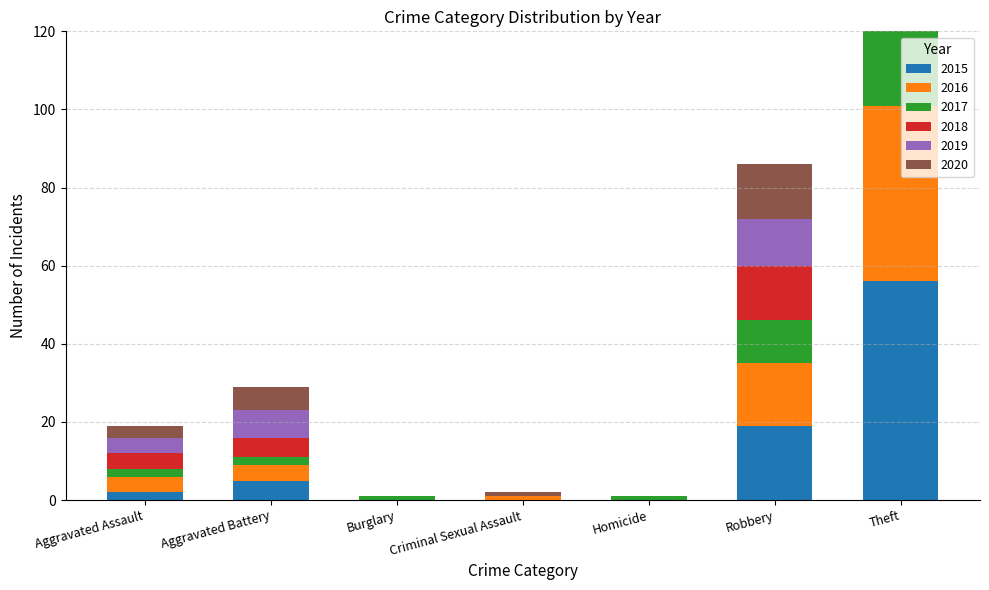

What are all the series names shown in the legend?

2015, 2016, 2017, 2018, 2019, 2020